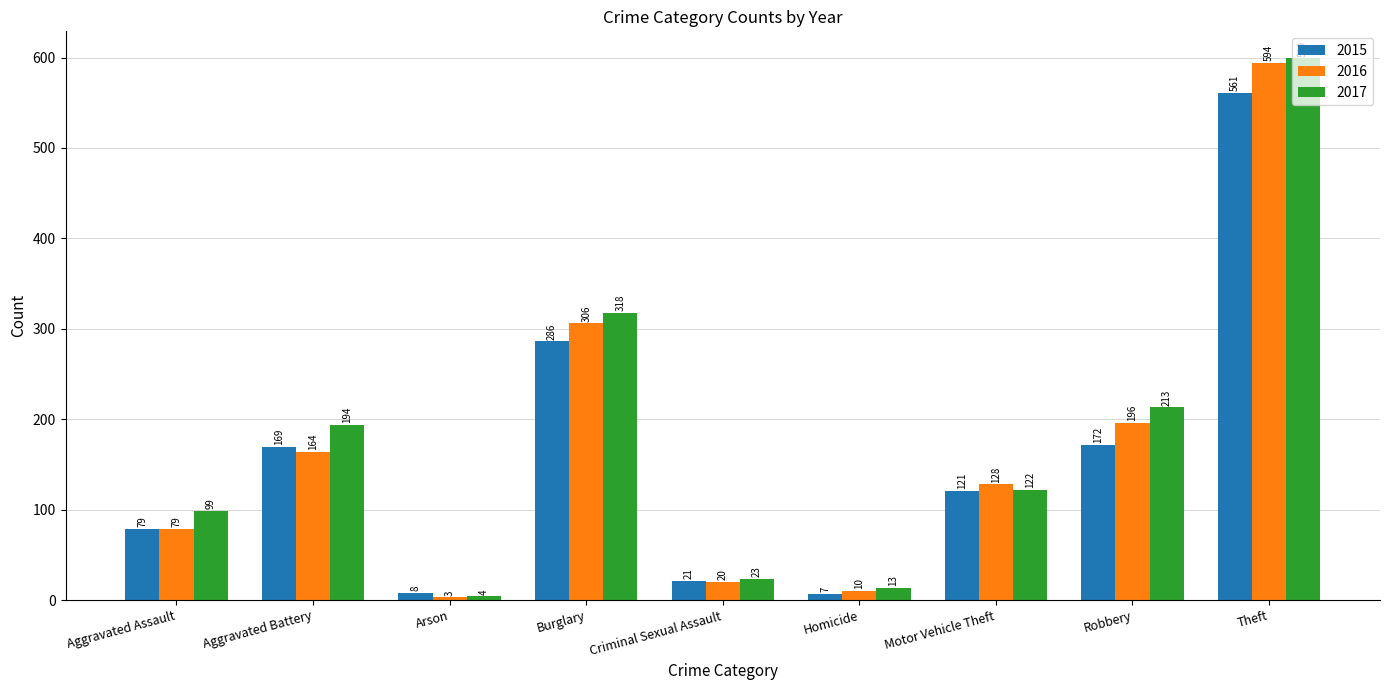

Reading left to right, transcribe all the data shown in this chart.

2015: Aggravated Assault=79	Aggravated Battery=169	Arson=8	Burglary=286	Criminal Sexual Assault=21	Homicide=7	Motor Vehicle Theft=121	Robbery=172	Theft=561
2016: Aggravated Assault=79	Aggravated Battery=164	Arson=3	Burglary=306	Criminal Sexual Assault=20	Homicide=10	Motor Vehicle Theft=128	Robbery=196	Theft=594
2017: Aggravated Assault=99	Aggravated Battery=194	Arson=4	Burglary=318	Criminal Sexual Assault=23	Homicide=13	Motor Vehicle Theft=122	Robbery=213	Theft=599